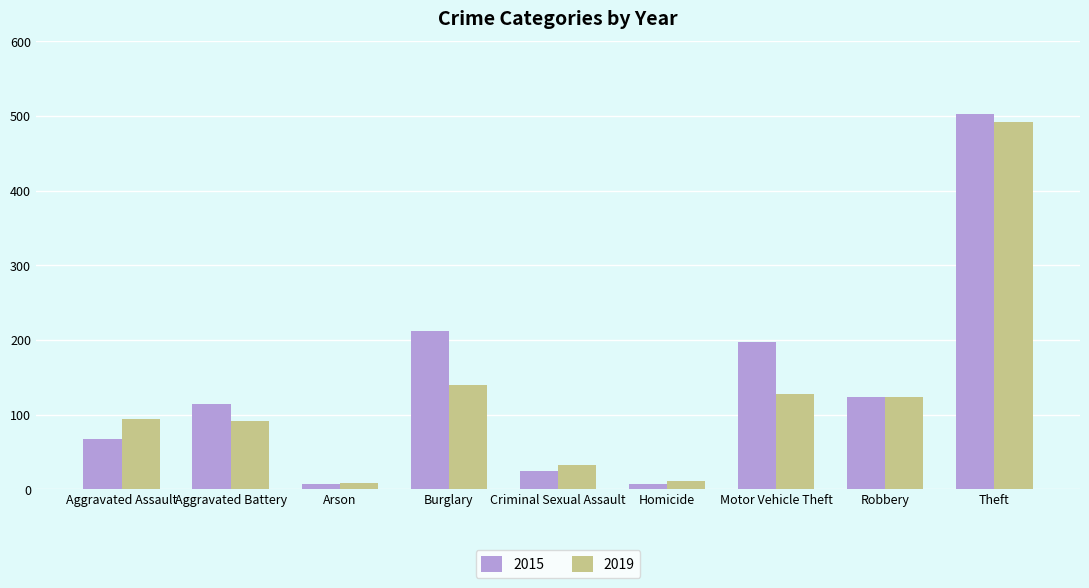

What is the difference between the highest and lowest values at Burglary?

73